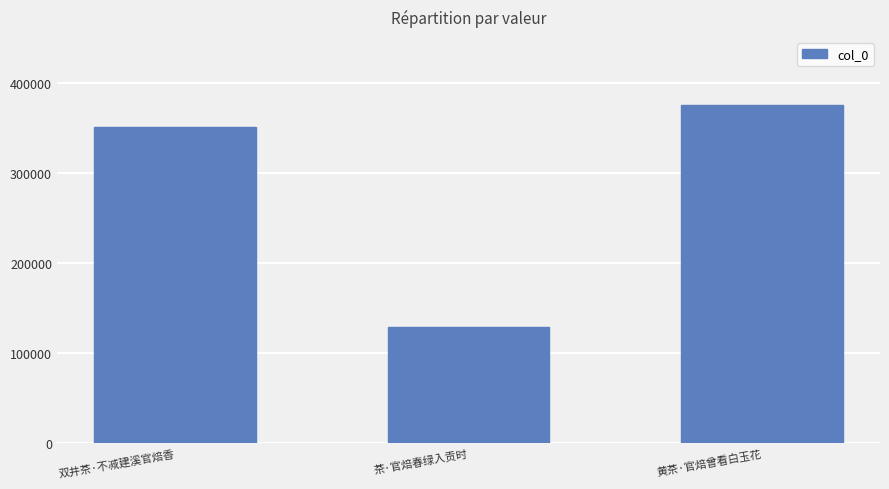

Which category has the lowest value across all series?

茶·官焙春绿入贡时